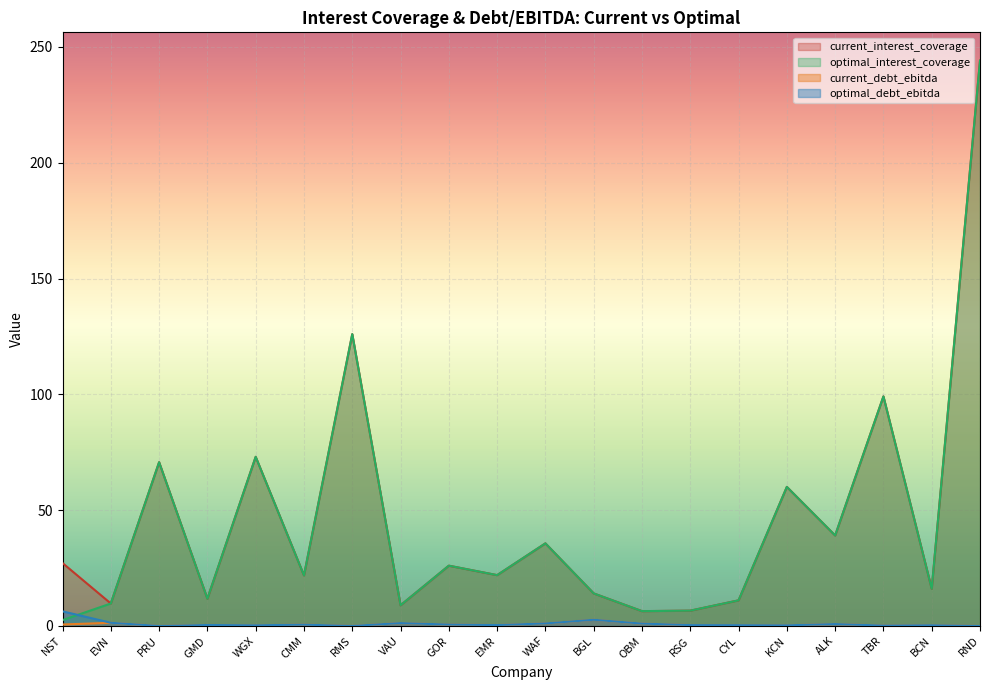

Where is the first local minimum for current_debt_ebitda?

PRU